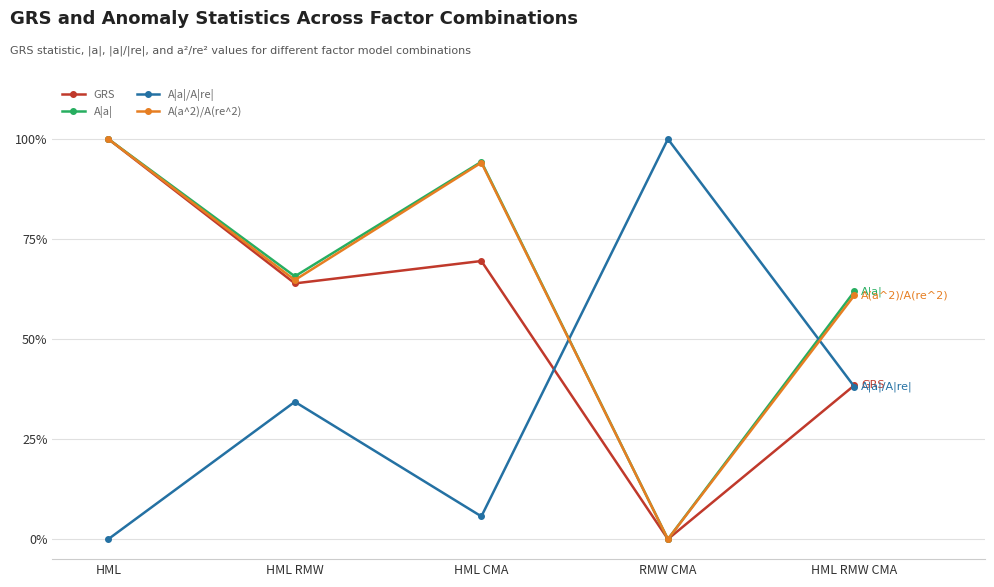

What are all the series names shown in the legend?

GRS, A|a|, A|a|/A|re|, A(a^2)/A(re^2)